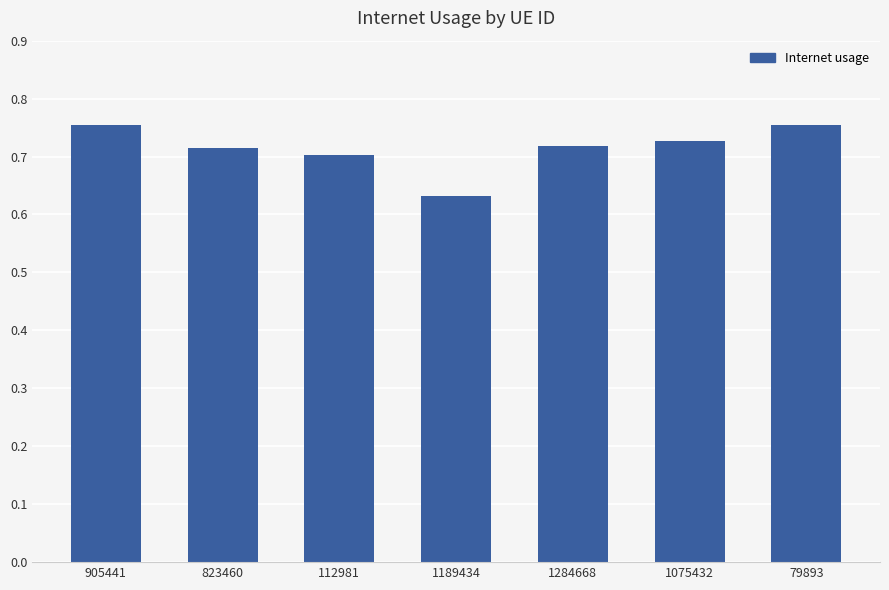

Is it true that the value at 112981 is 0.4?

False